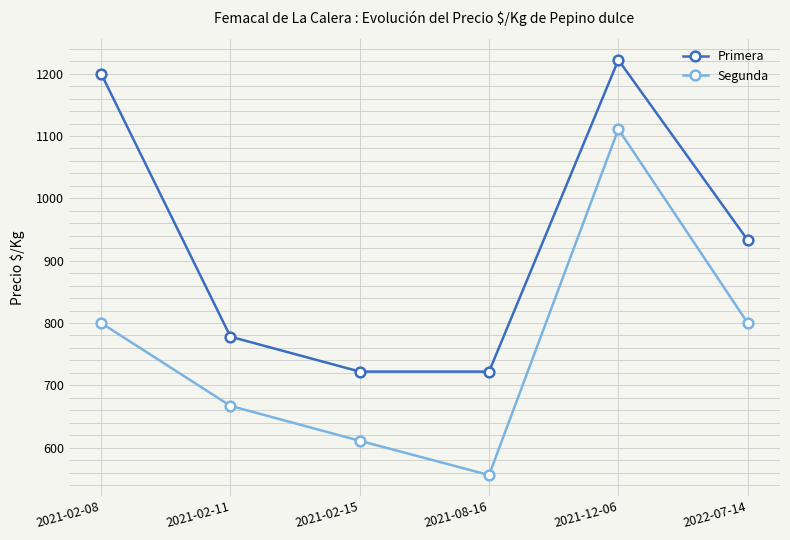

Which series changed the most between 2021-02-08 and 2021-02-11?

Primera